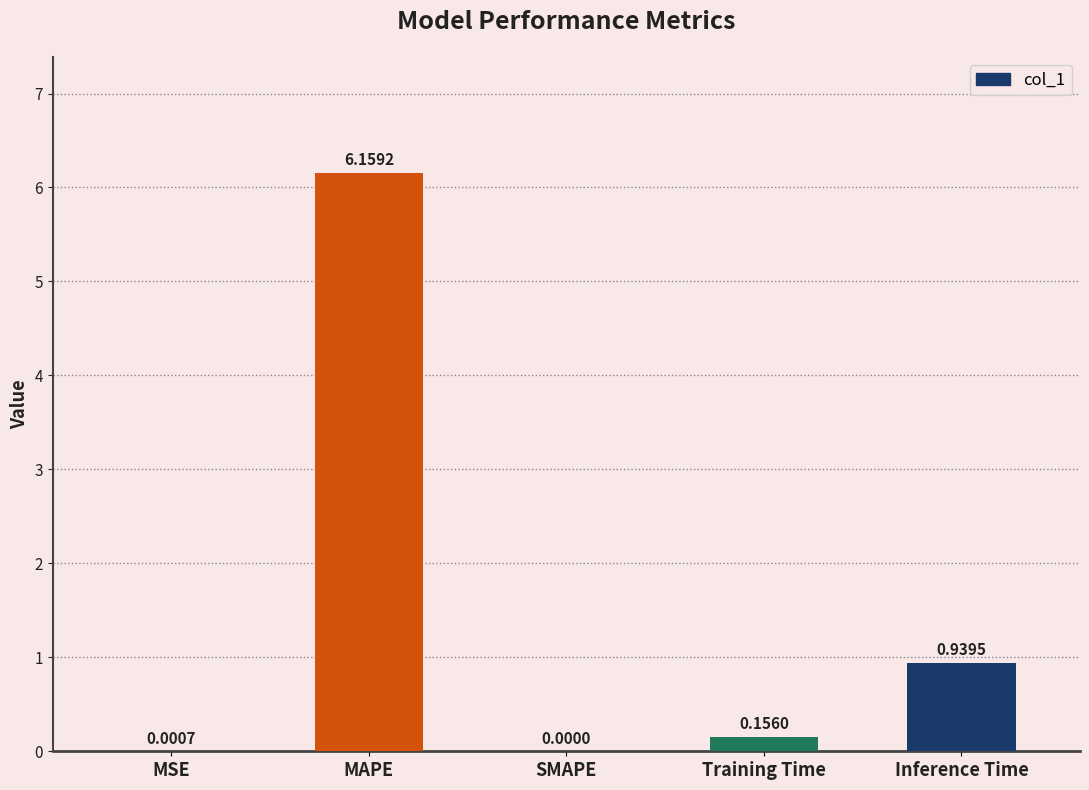

The value at Inference Time is 0.5. True or false?

False